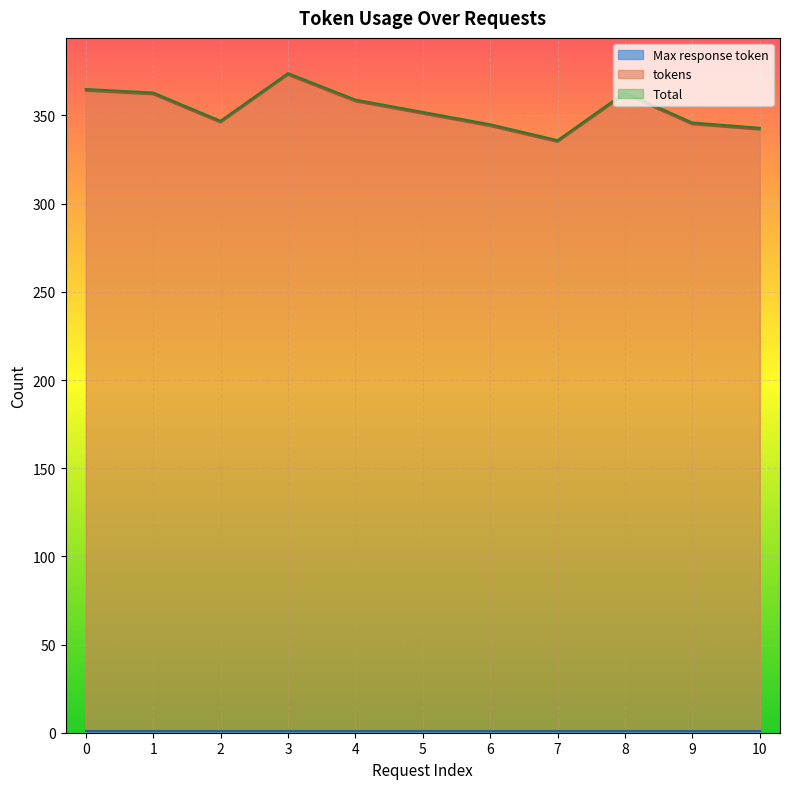

What is the approximate value of Total at 8?

363